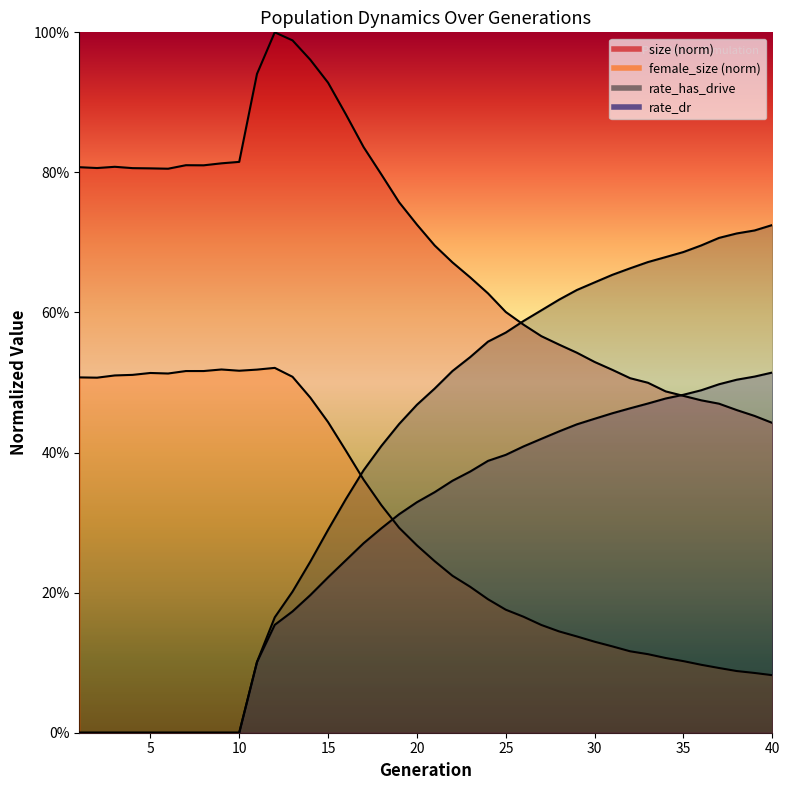

At how many categories does at least one series exceed 0?

40